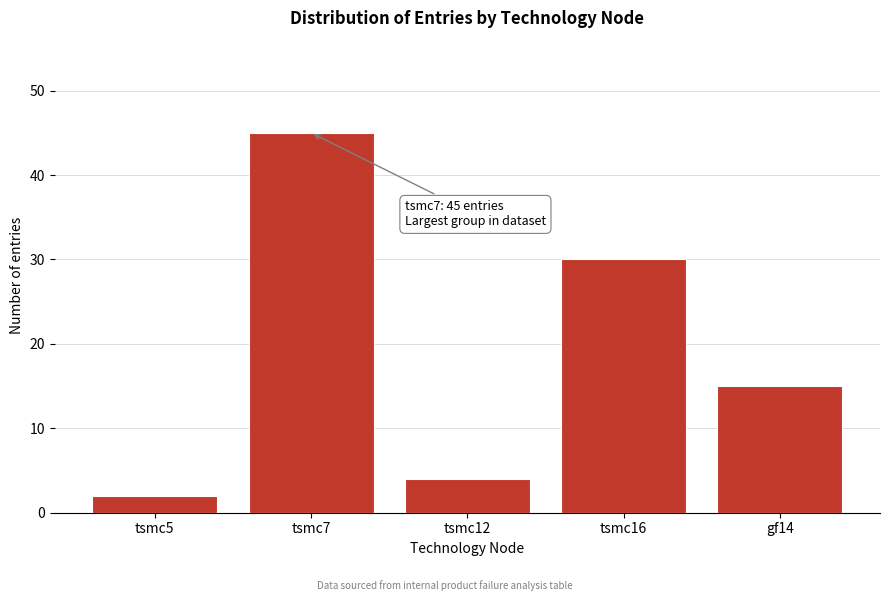

Reading right to left, what are all the values shown in this chart?

gf14=15	tsmc16=30	tsmc12=4	tsmc7=45	tsmc5=2